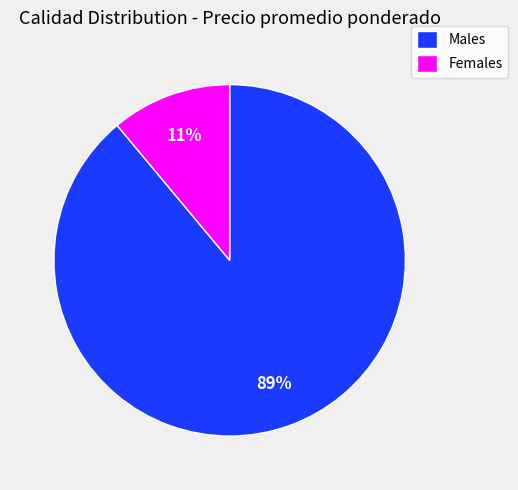

Between Females and Males, which is larger?

Males